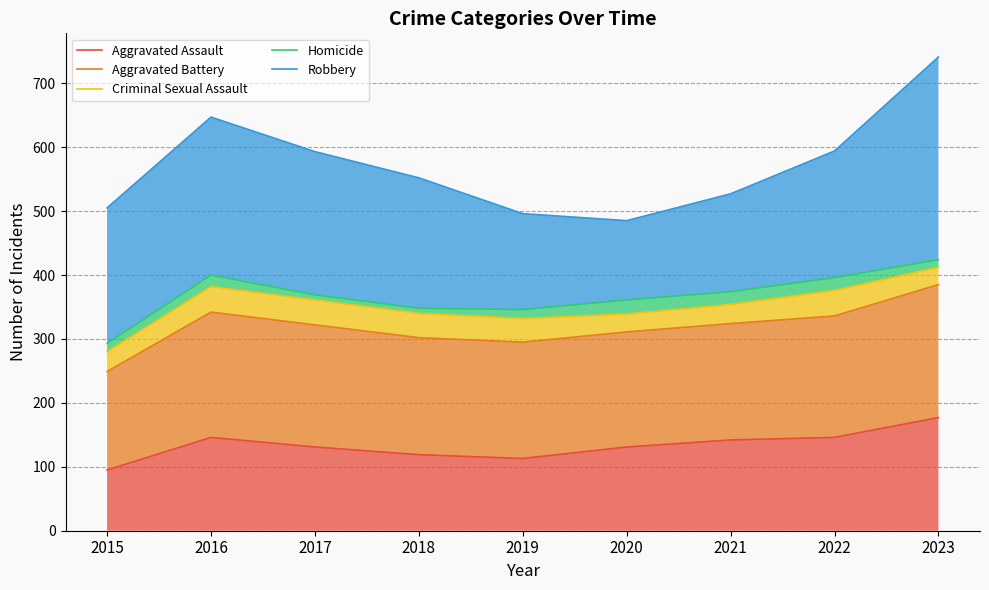

Reading left to right, list all the values displayed in this chart.

Aggravated Assault: 2015=95	2016=146	2017=131	2018=119	2019=113	2020=131	2021=142	2022=146	2023=177
Aggravated Battery: 2015=249	2016=342	2017=322	2018=302	2019=295	2020=311	2021=324	2022=336	2023=385
Criminal Sexual Assault: 2015=280	2016=382	2017=361	2018=340	2019=332	2020=339	2021=354	2022=376	2023=412
Homicide: 2015=293	2016=400	2017=369	2018=348	2019=346	2020=361	2021=374	2022=396	2023=424
Robbery: 2015=505	2016=647	2017=593	2018=552	2019=496	2020=485	2021=527	2022=594	2023=741